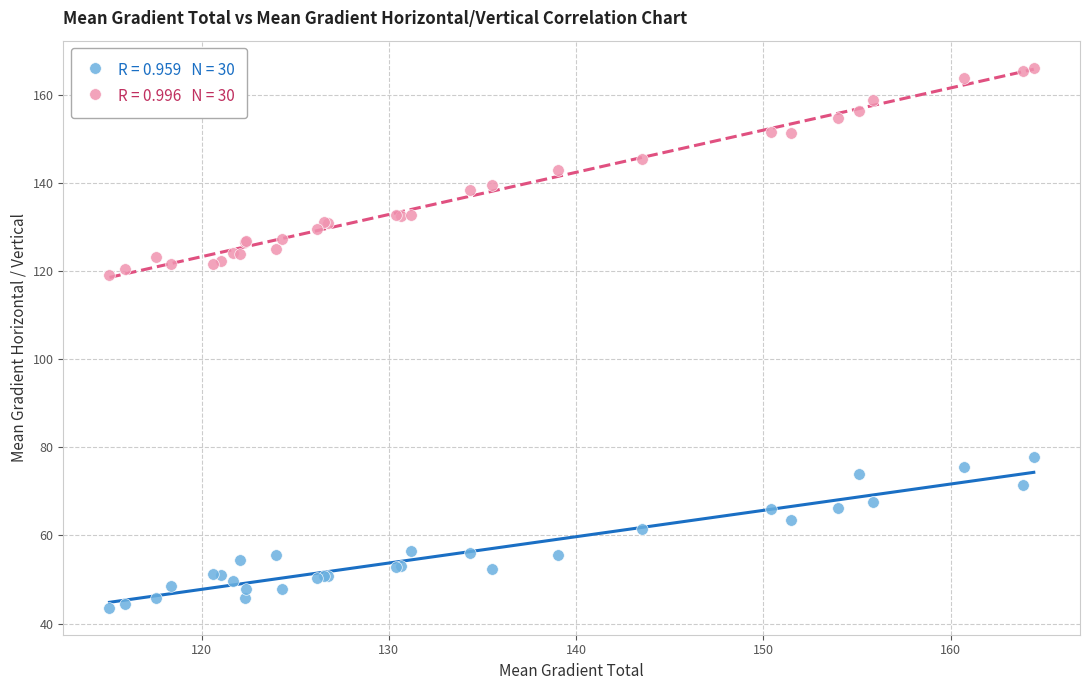

Across all series, what Y value is closest to 104?

119.1